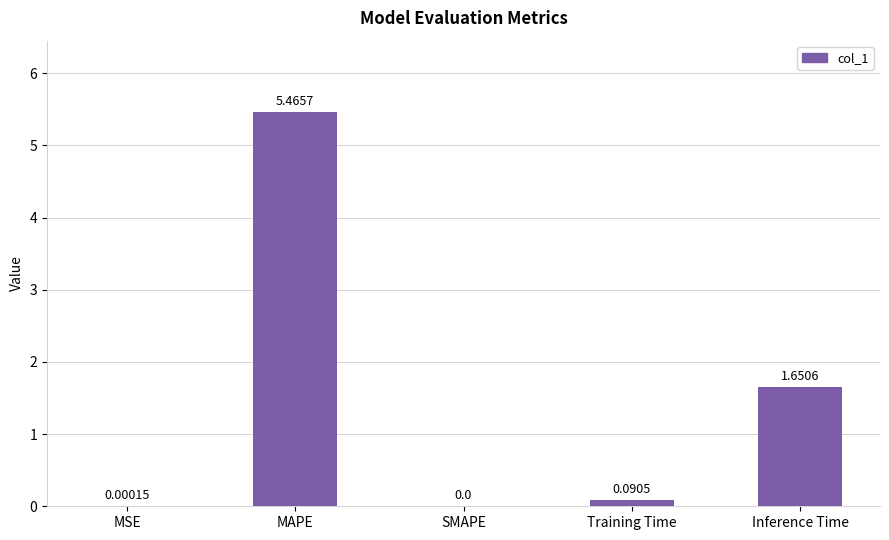

Which label corresponds to the largest value in the chart?

MAPE